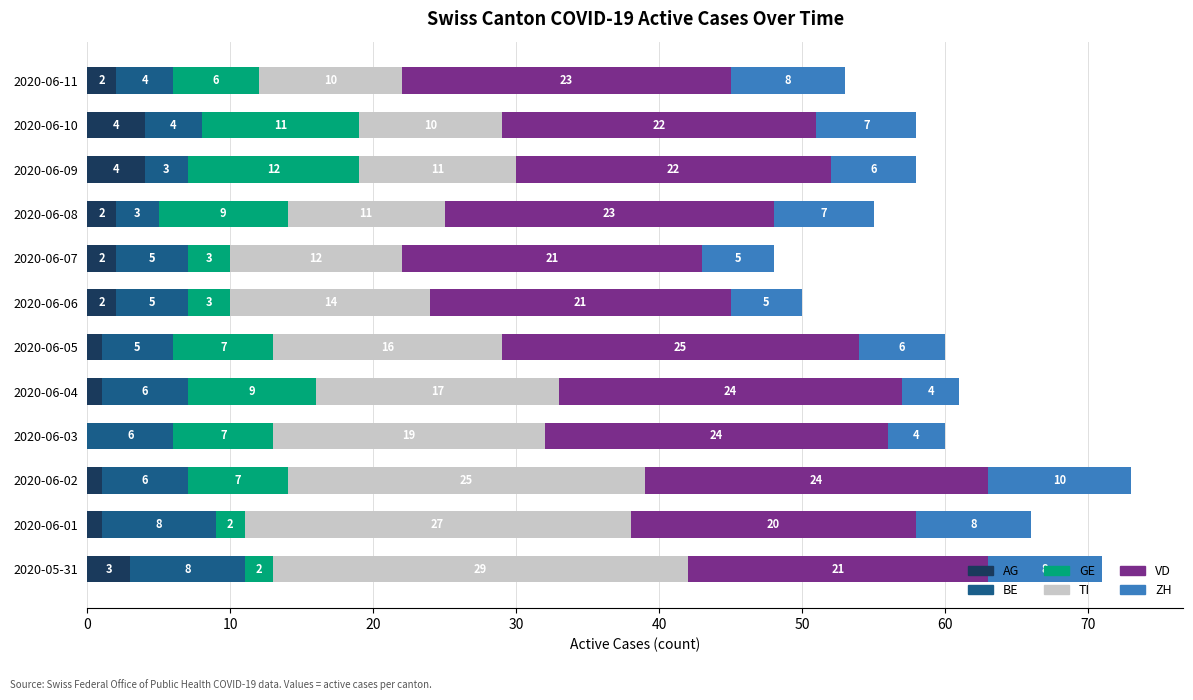

What is the highest value of the AG series?

4